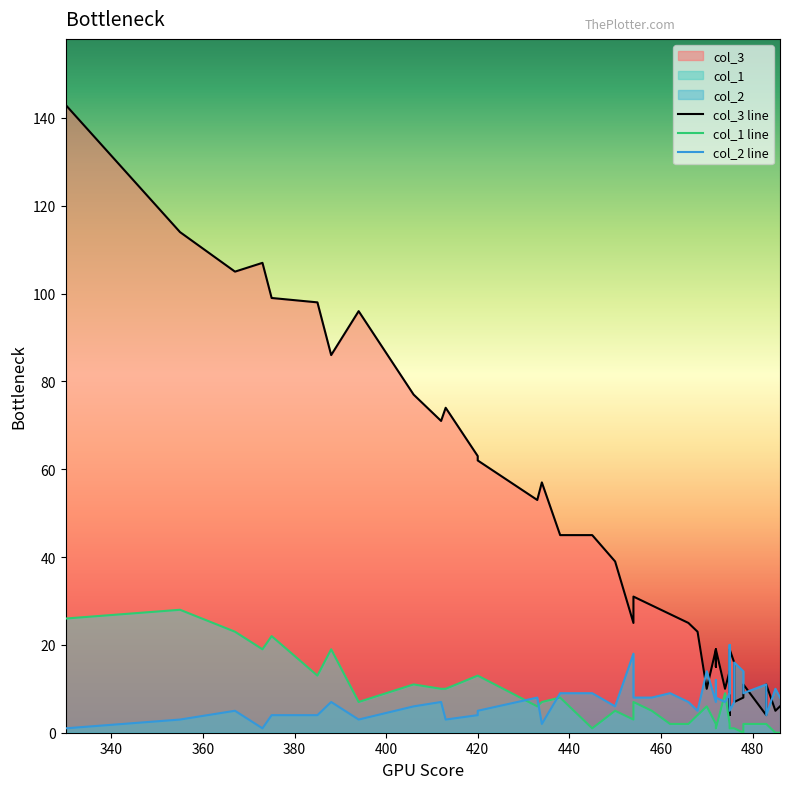

What is the sum of all col_3 line values?

1772